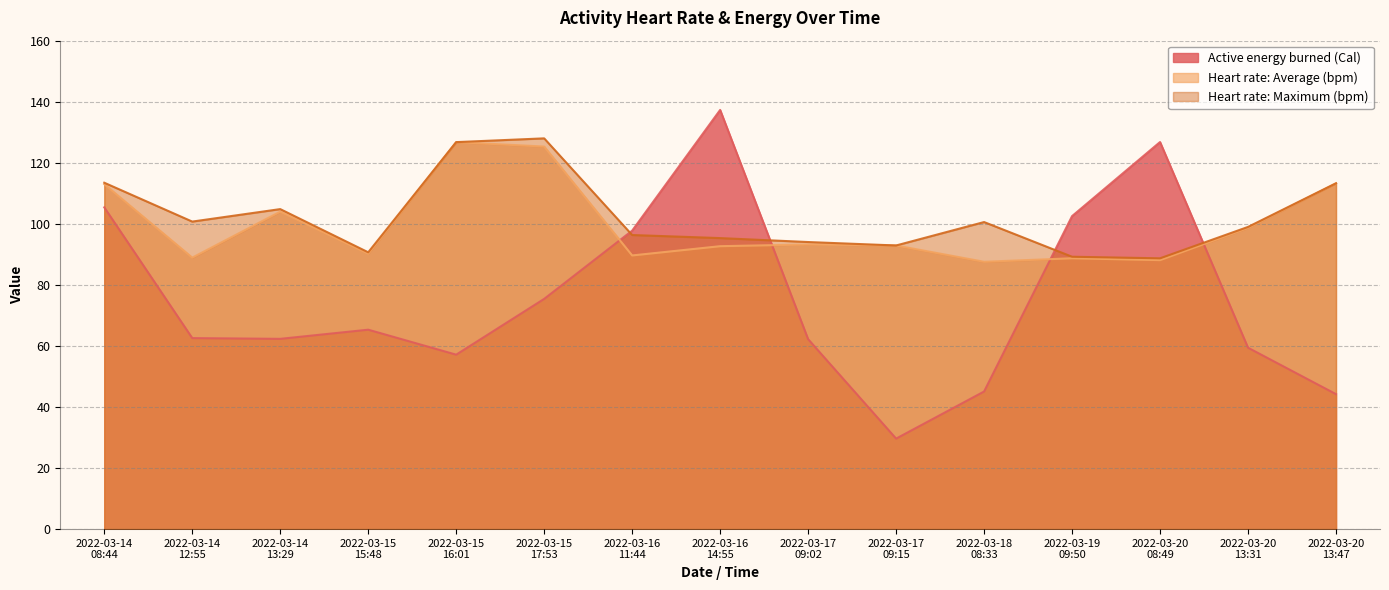

Reading right to left, what are all the values shown in this chart?

Active energy burned (Cal): 44.2	59.4	126.8	102.5	45.1	29.6	62.2	137.3	97.8	75.4	57.1	65.3	62.3	62.6	105.4
Heart rate: Average (bpm): 113.3	98.7	88.1	88.7	87.6	92.9	93.2	92.7	89.6	125.3	126.8	90.2	104.0	88.9	113.0
Heart rate: Maximum (bpm): 113.3	99.0	88.7	89.2	100.6	92.9	94.0	95.3	96.3	128.0	126.8	90.7	104.8	100.7	113.5